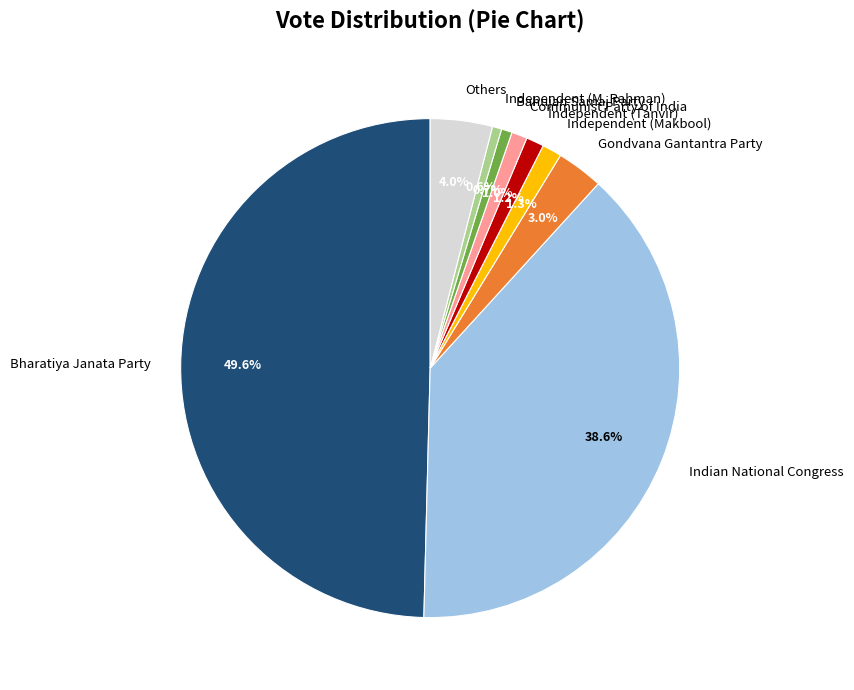

Which category has the biggest portion of the pie?

Bharatiya Janata Party